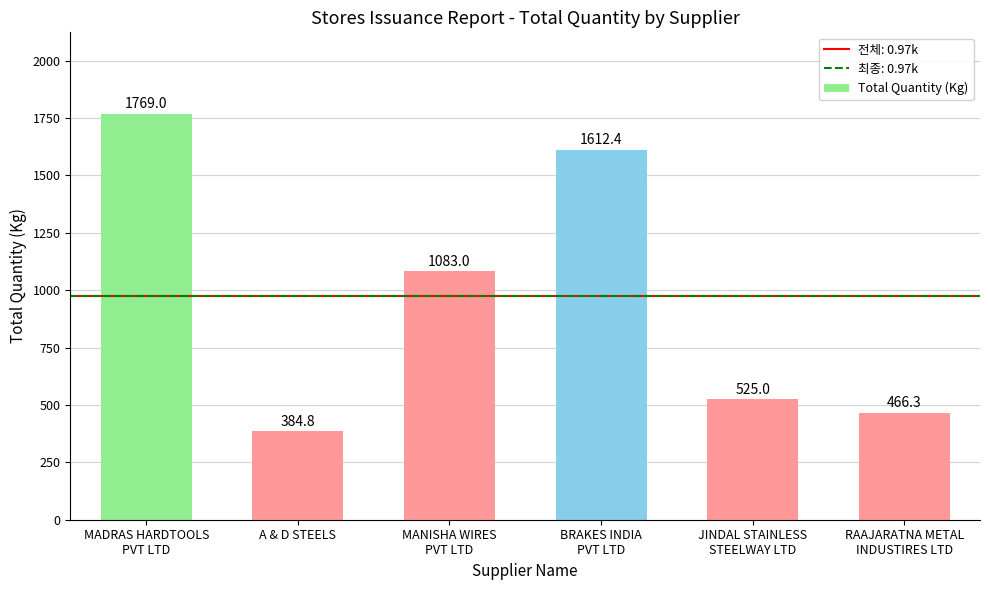

Reading left to right, what are all the values shown in this chart?

1769.0	384.8	1083.0	1612.4	525.0	466.3